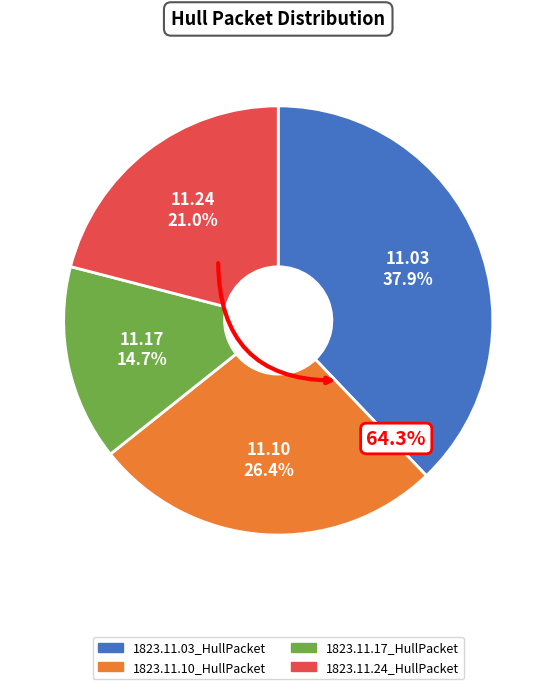

Does 1823.11.10_HullPacket represent more than half of the total?

No